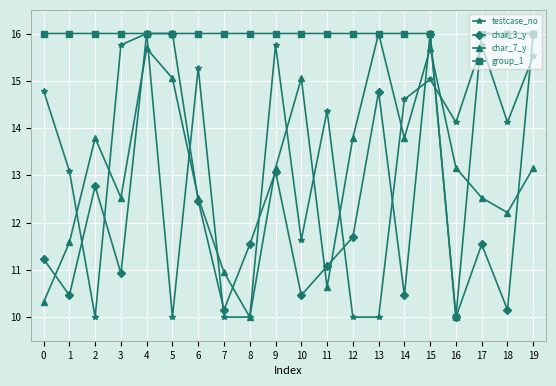

The testcase_no series shows 14.6 at 14. True or false?

True